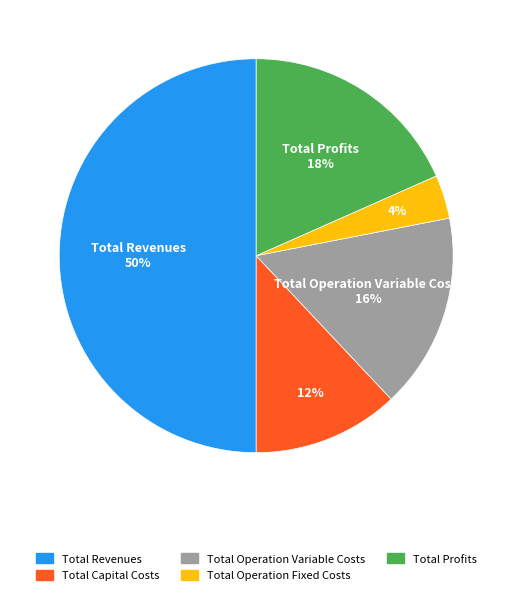

Is the sum of Total Profits and Total Capital Costs greater than half?

No